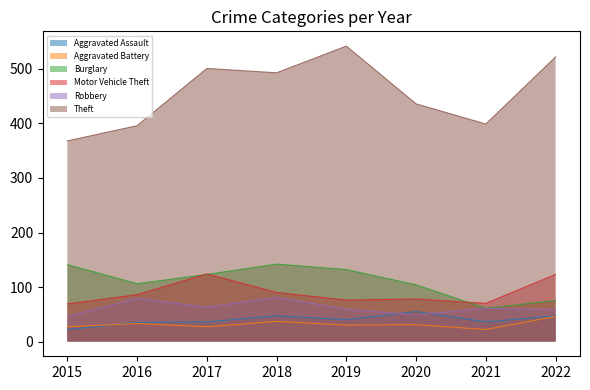

At how many categories does at least one series exceed 480?

4